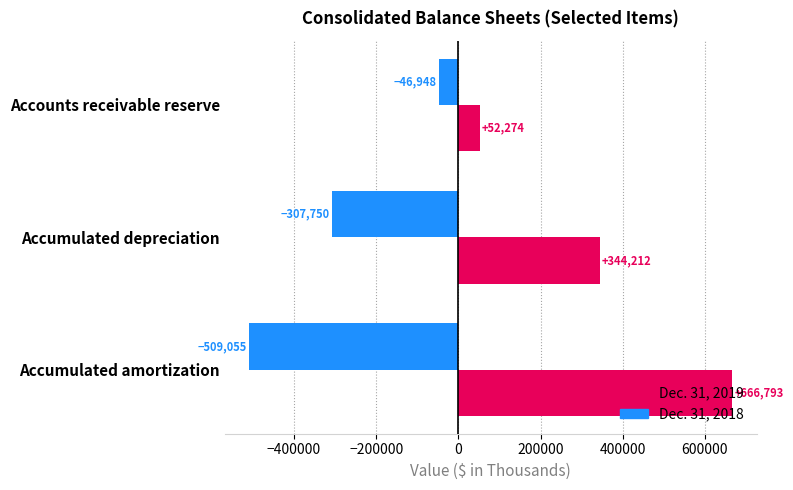

What is the total value across all series at Accumulated depreciation?

36462